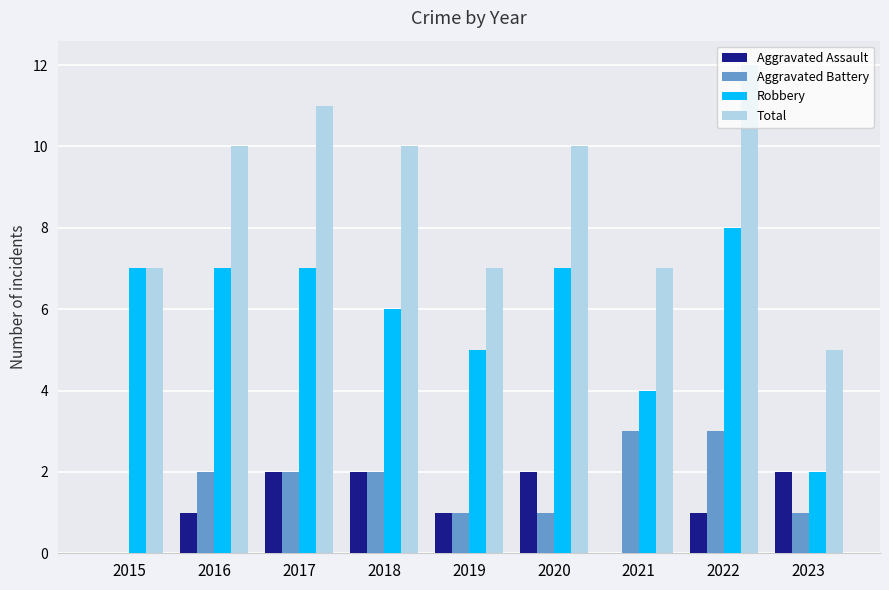

How many values in Aggravated Battery are above zero?

8